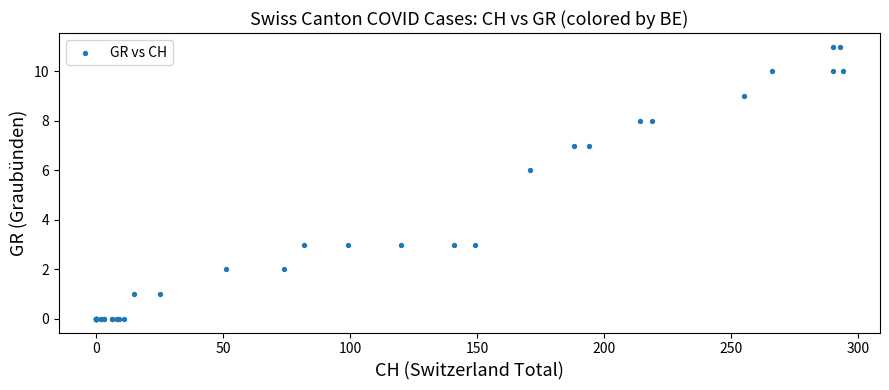

What Y value in the scatter plot is closest to 5?

6